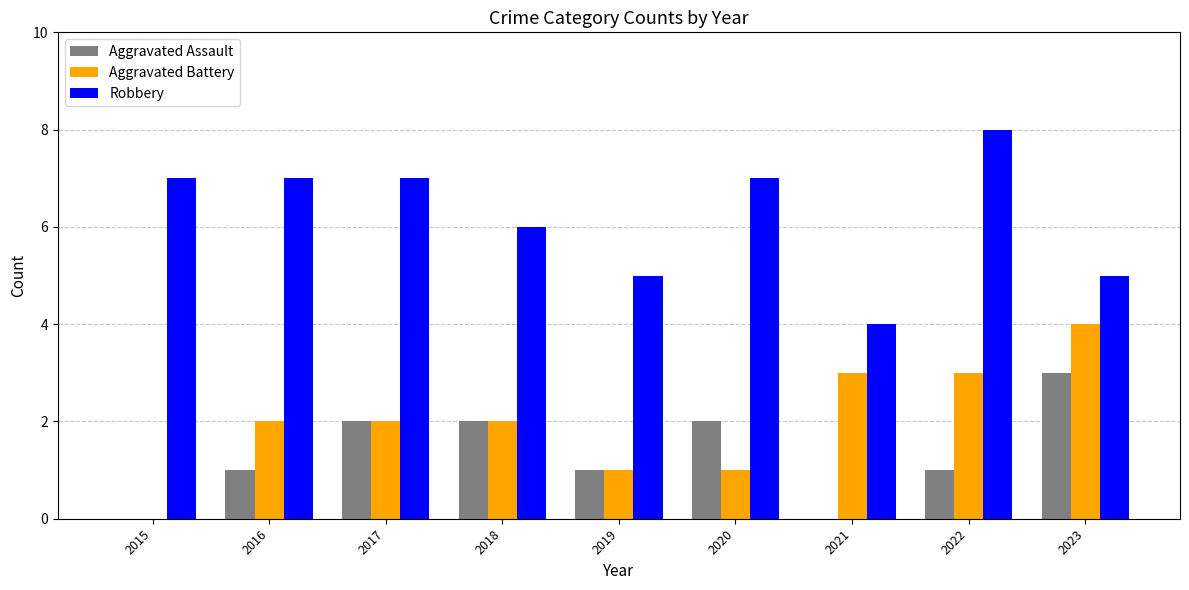

Reading left to right, extract all data points from this chart.

Aggravated Assault: 0	1	2	2	1	2	0	1	3
Aggravated Battery: 0	2	2	2	1	1	3	3	4
Robbery: 7	7	7	6	5	7	4	8	5